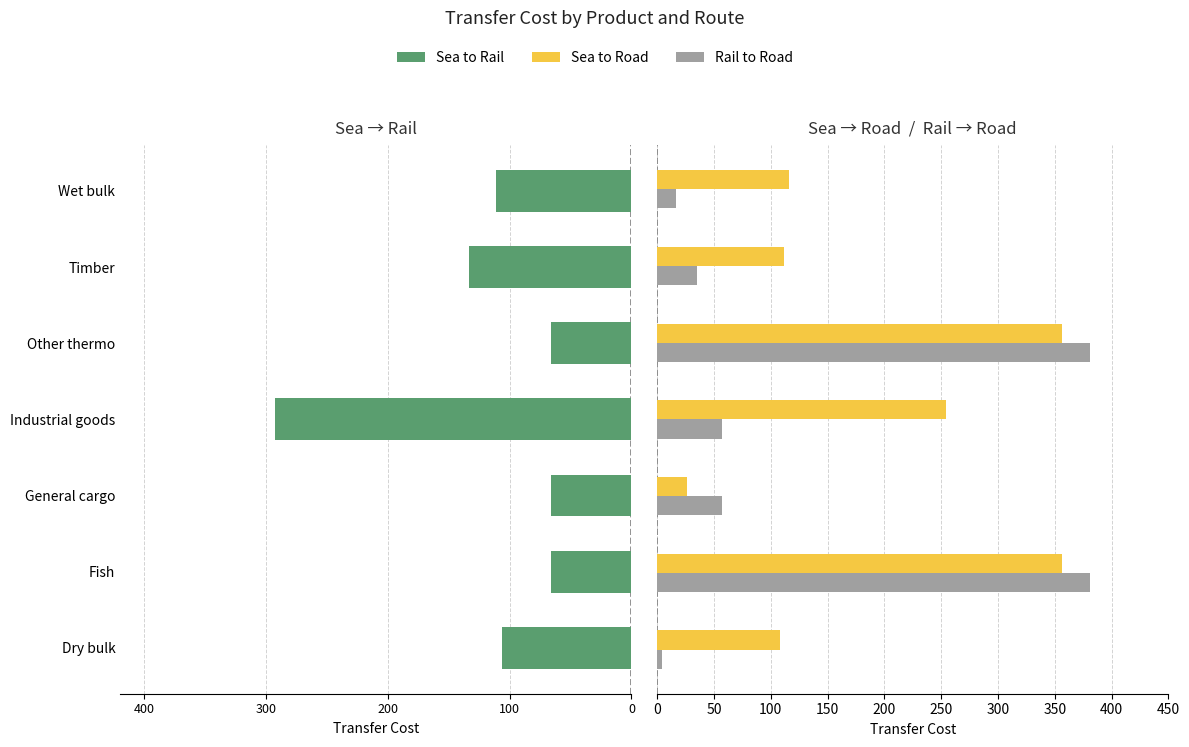

Read the Rail to Road value at 100.

57.0